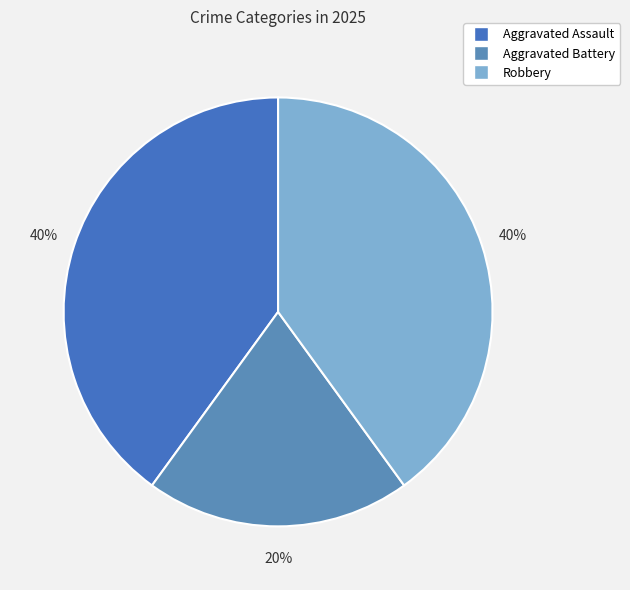

Is it true that Aggravated Assault is 54% of the pie?

False